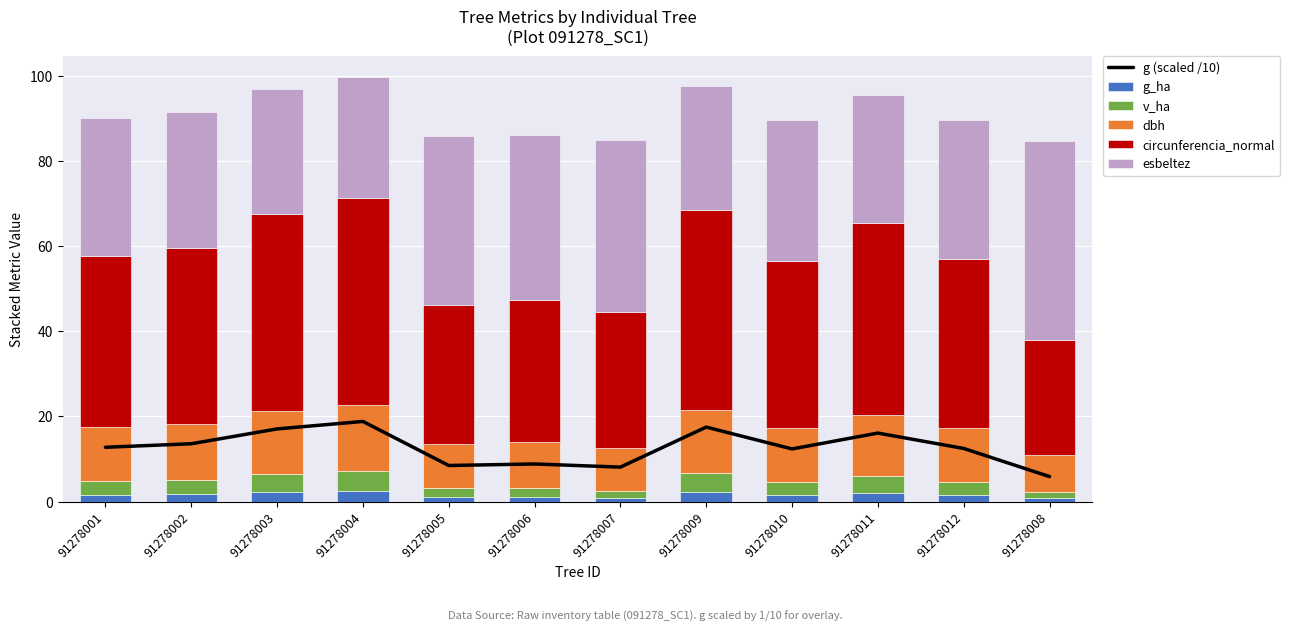

Rank the series at 91278001 from highest to lowest value.

circunferencia_normal, esbeltez, g (scaled /10), dbh, v_ha, g_ha